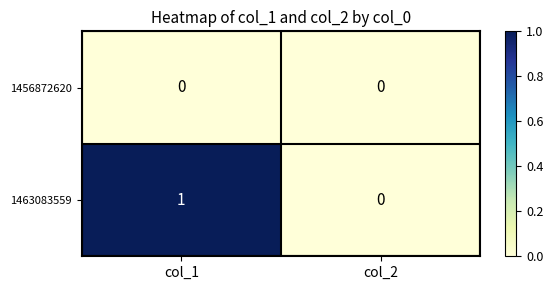

Which series changed the most between col_1 and col_2?

1463083559